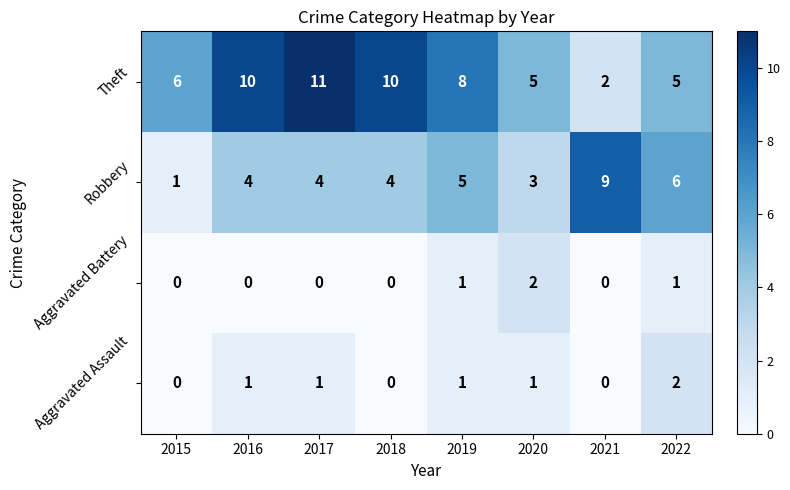

What is the difference between the highest and lowest values at 2022?

5